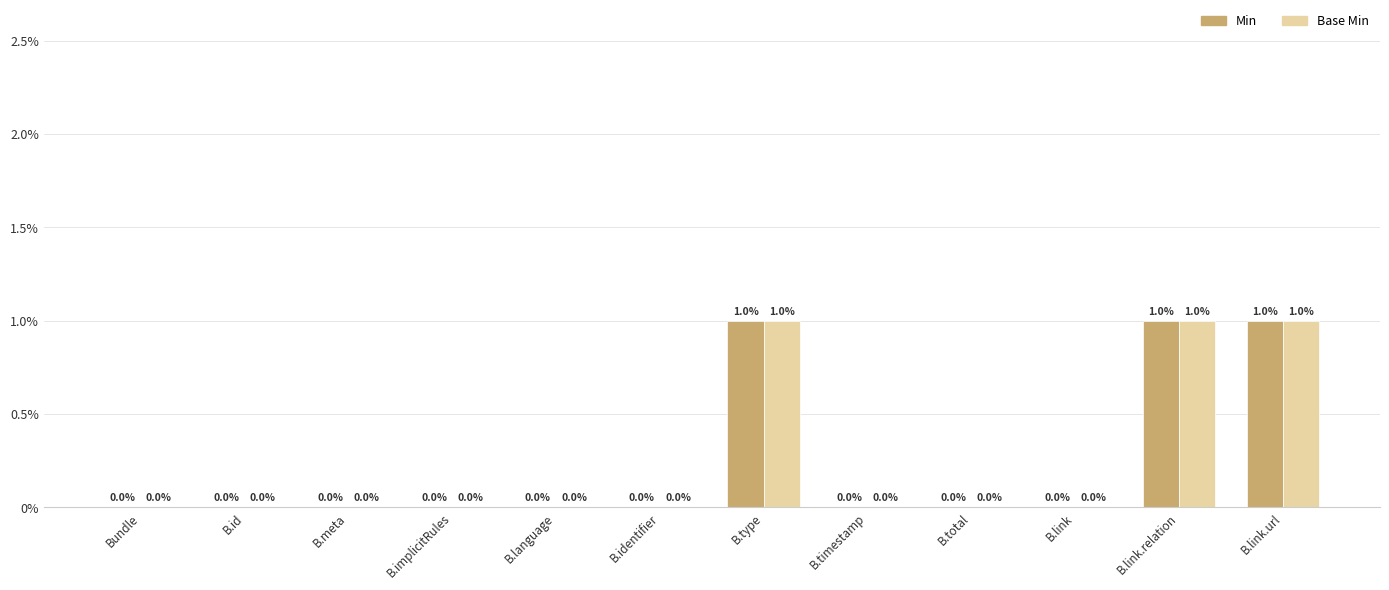

True or false: Min has a value of 0 at B.type.

False